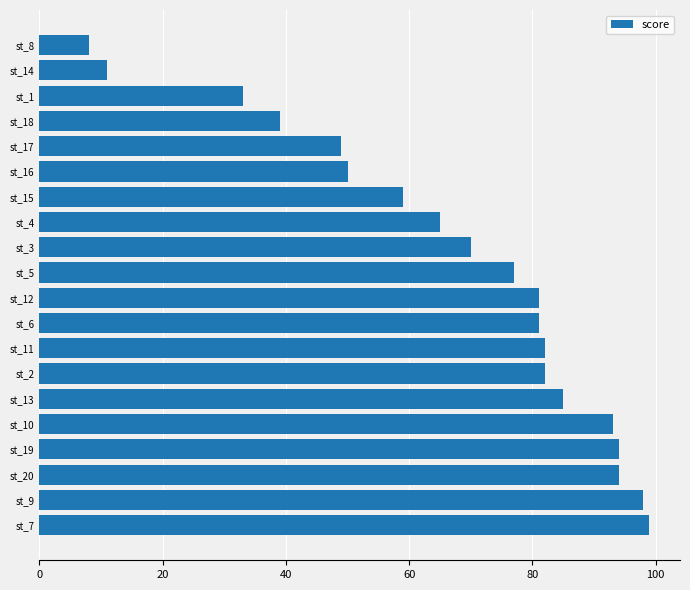

Reading bottom to top, list all the values displayed in this chart.

99	98	94	94	93	85	82	82	81	81	77	70	65	59	50	49	39	33	11	8